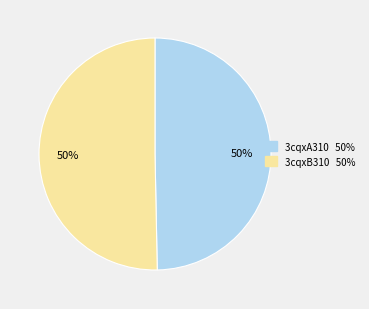

Count the number of slices in the pie.

2